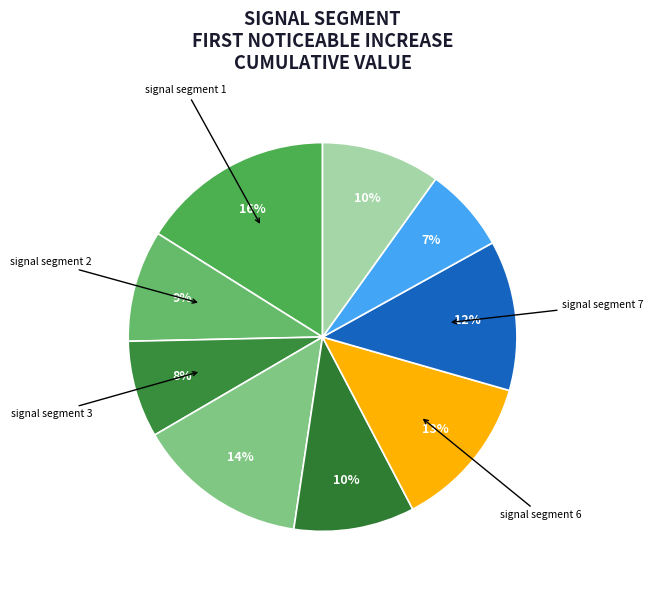

How many slices are in this pie chart?

9